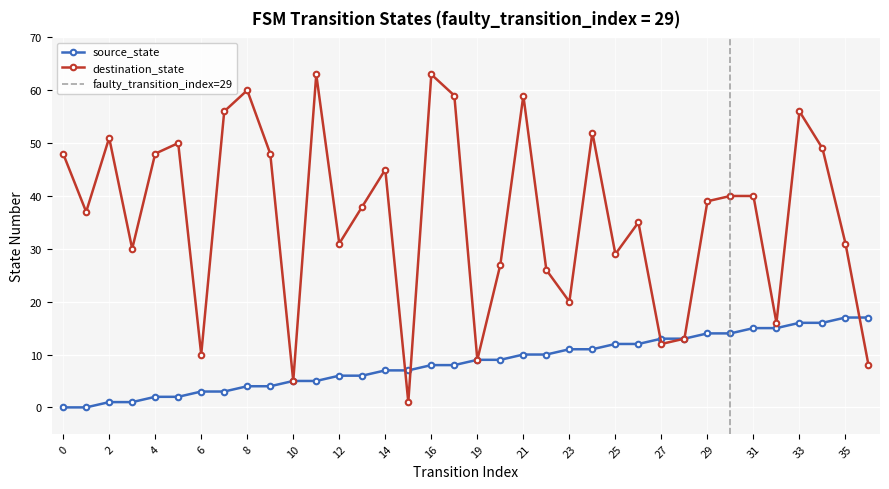

What is the difference between the maximum and minimum values in the source_state series?

17